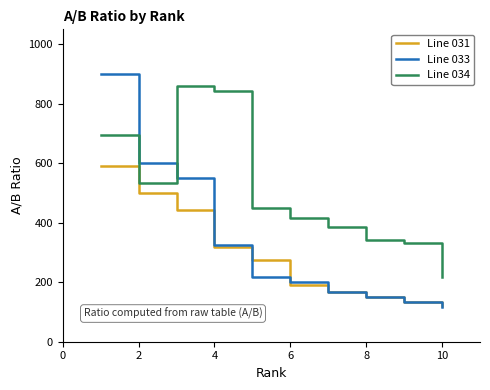

Does the chart have visible grid lines?

No